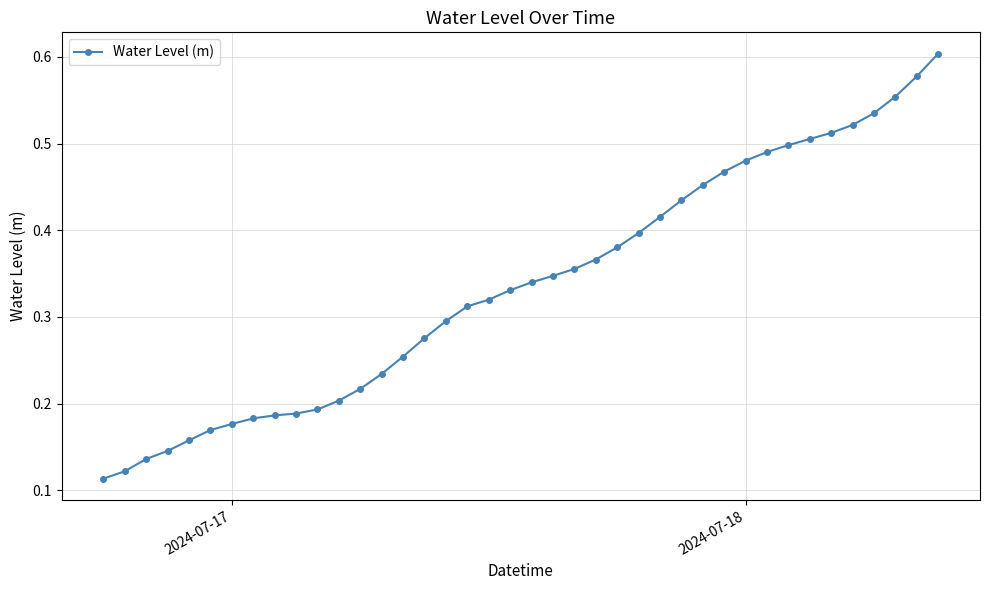

What is the sum of all values?

13.4